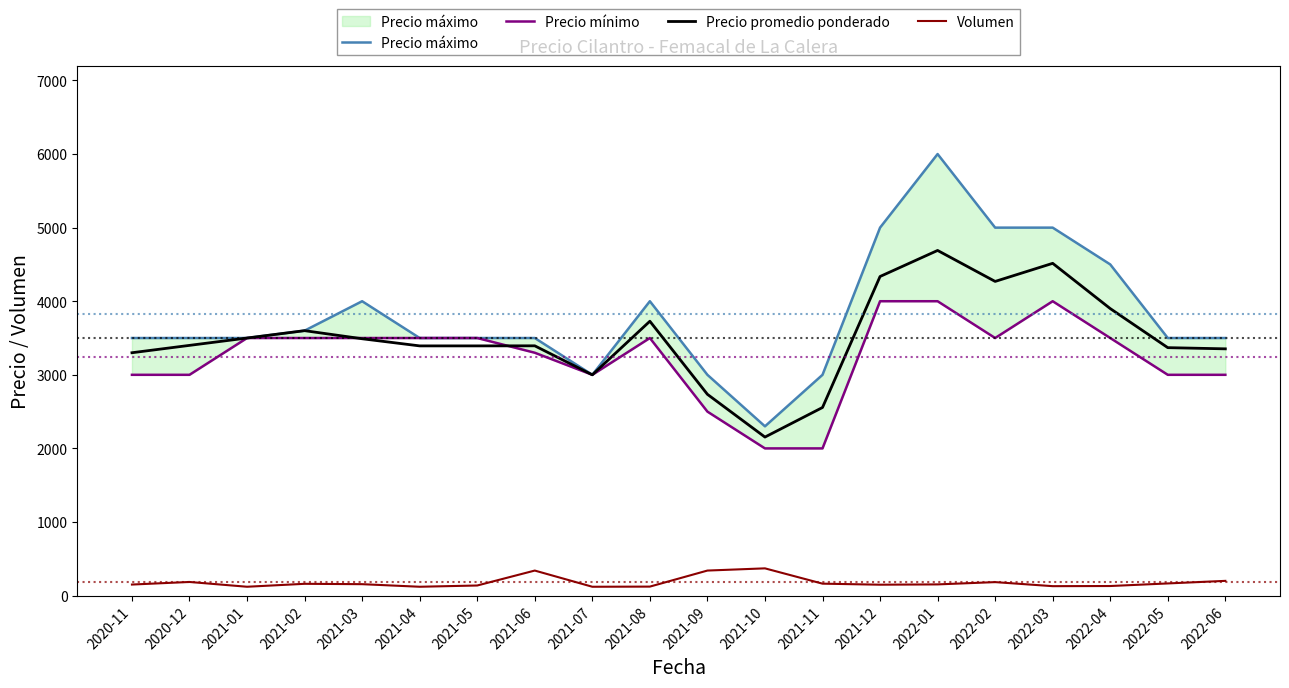

Where does the Volumen series first go above 155?

2020-12